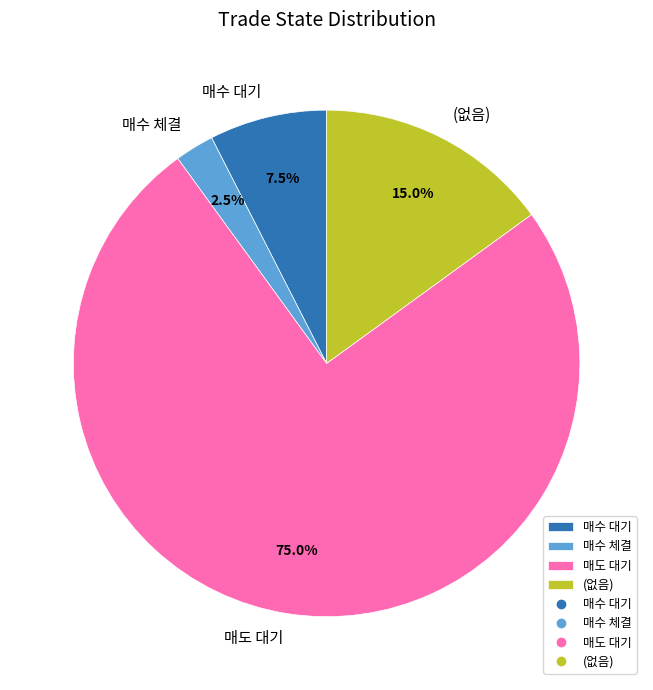

To the nearest percent, what is the combined percentage of 매수 체결 and 매수 대기?

10%